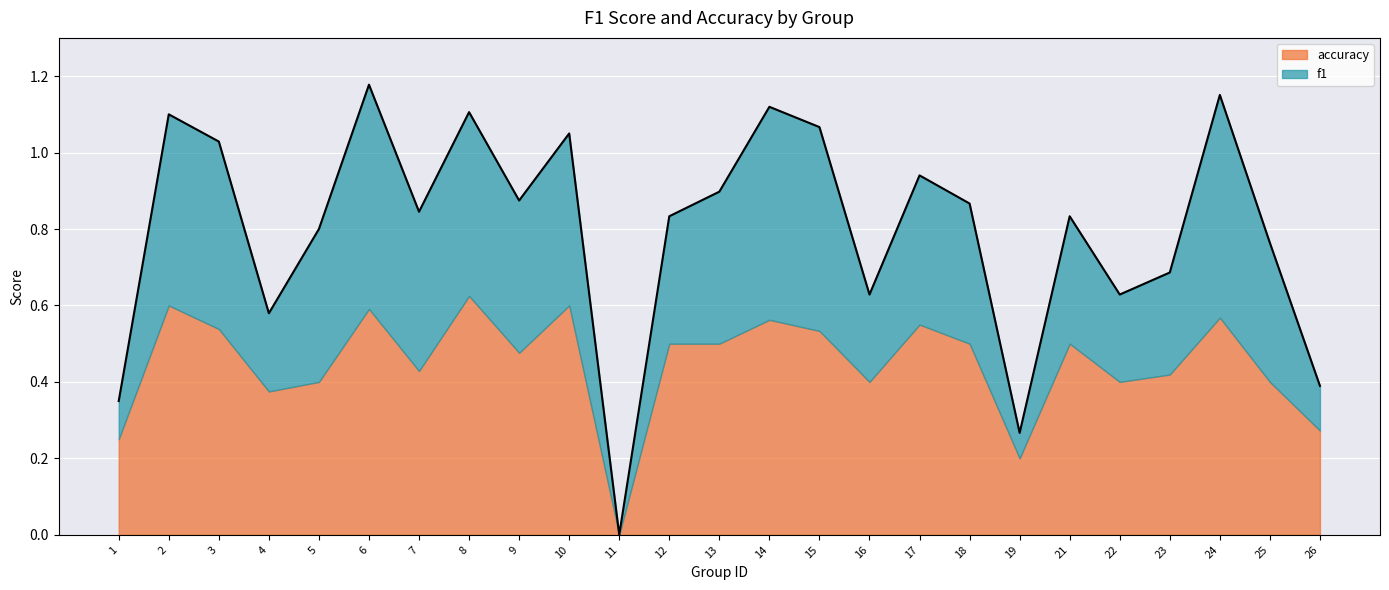

How many categories are shown in the chart?

25